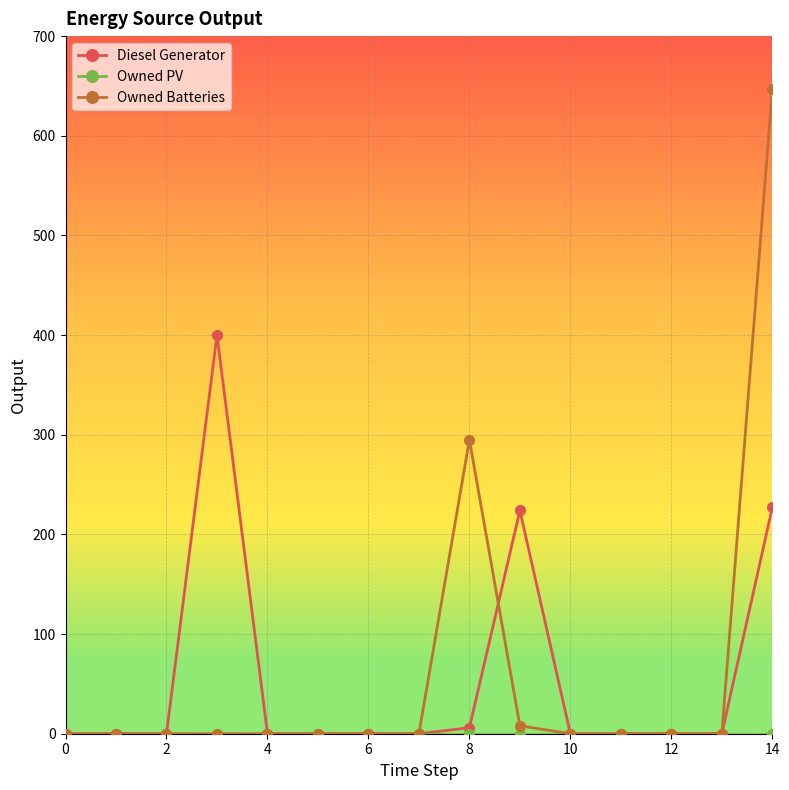

At how many categories does at least one series exceed 74?

4